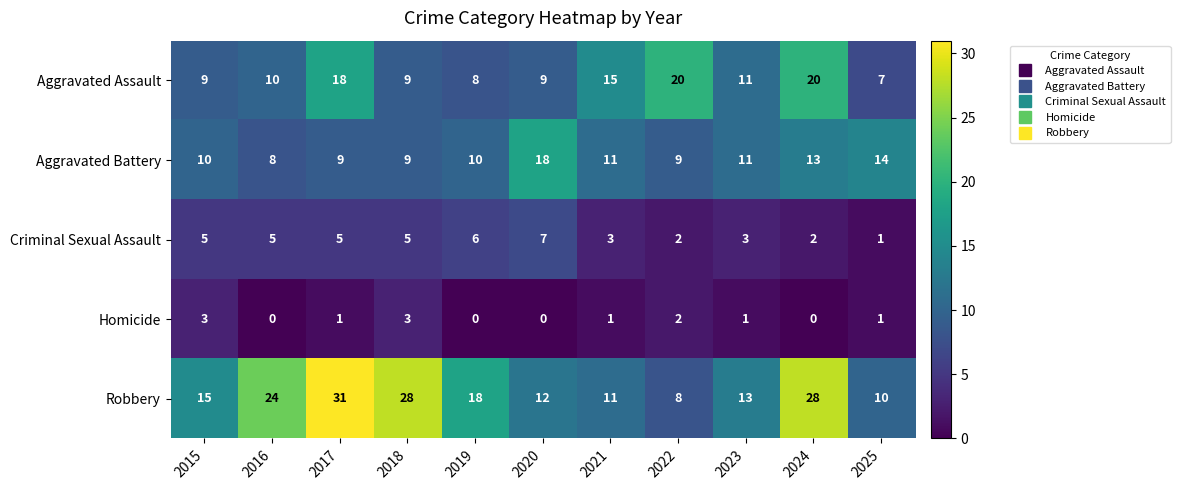

At which category is the sum across all series the highest?

2017